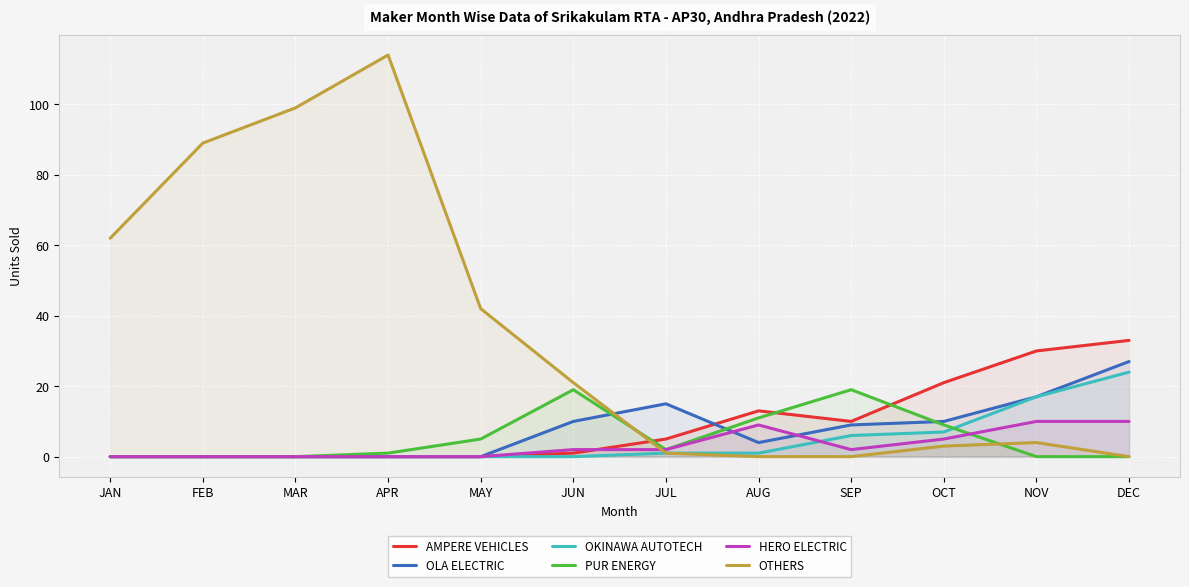

The OKINAWA AUTOTECH series shows 11 at DEC. True or false?

False